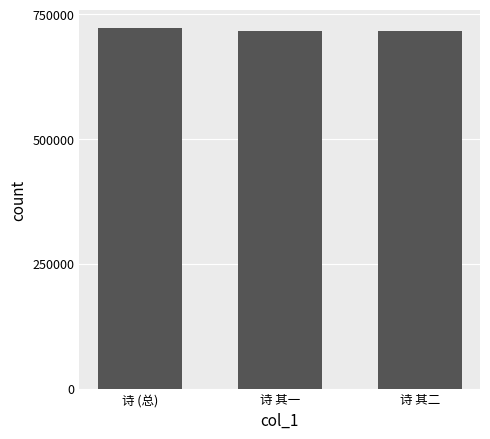

What is the change in value from 诗 其一 to 诗 其二?

+1